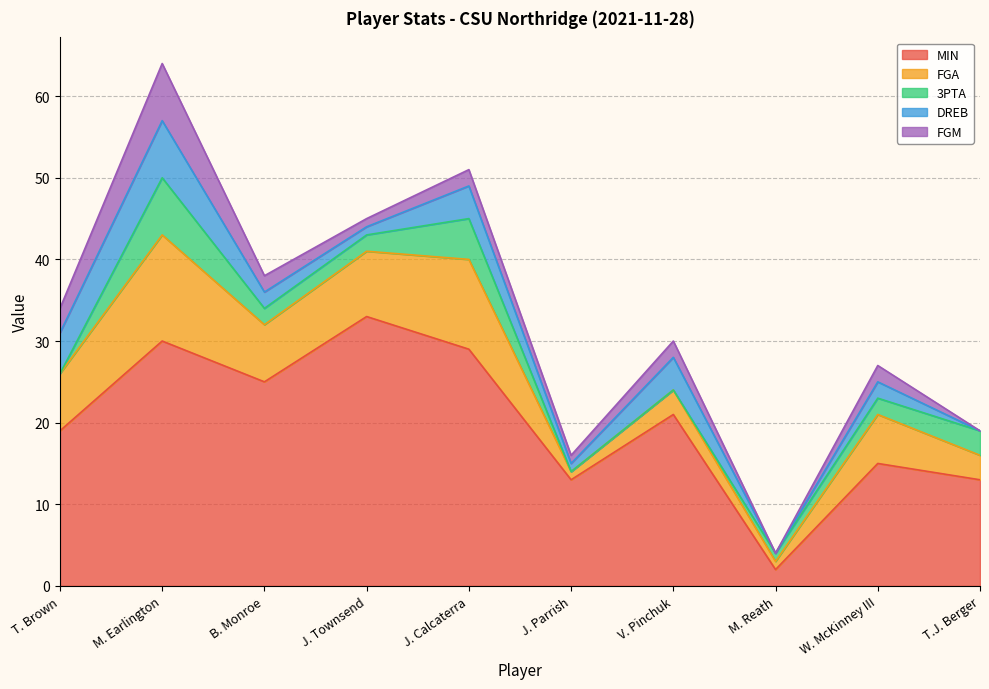

What is the difference between the maximum and second lowest values in the MIN series?

20